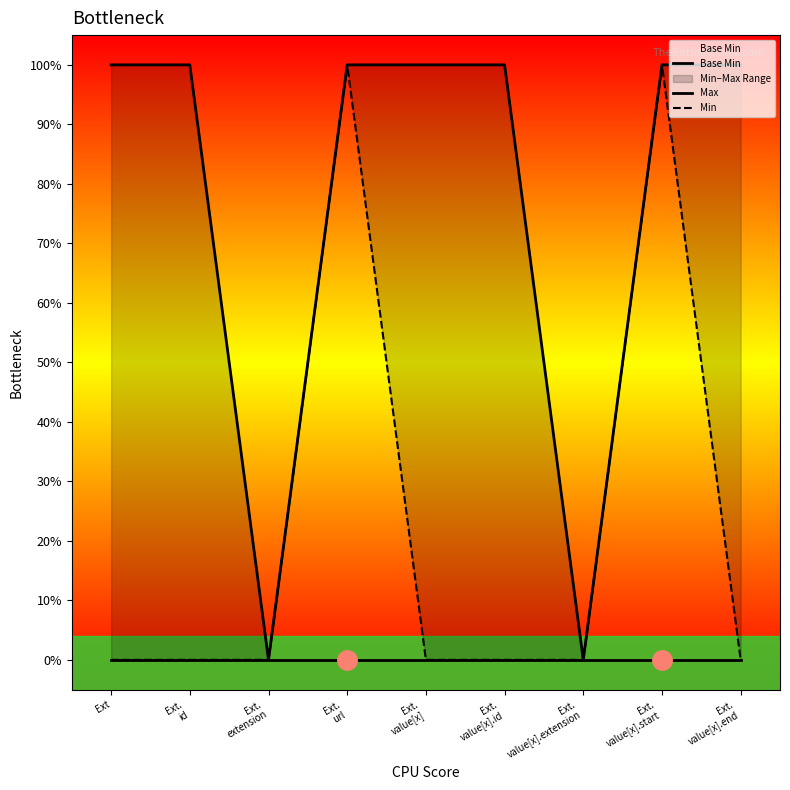

Is the value of Max at Ext.
value[x].start greater than the value of Base Min at Ext.
value[x].id?

Yes